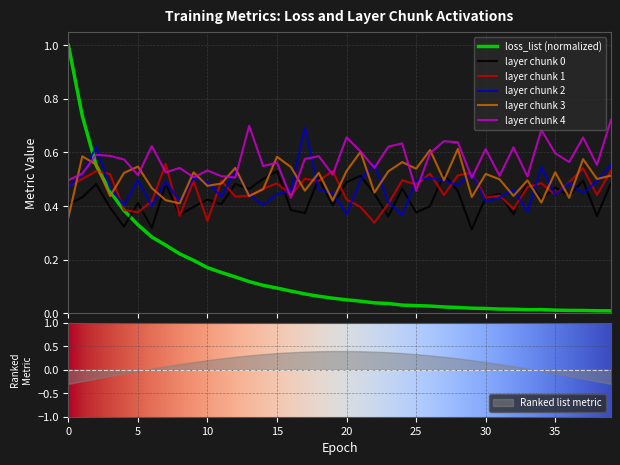

Between 8 and 4, which is larger?

4